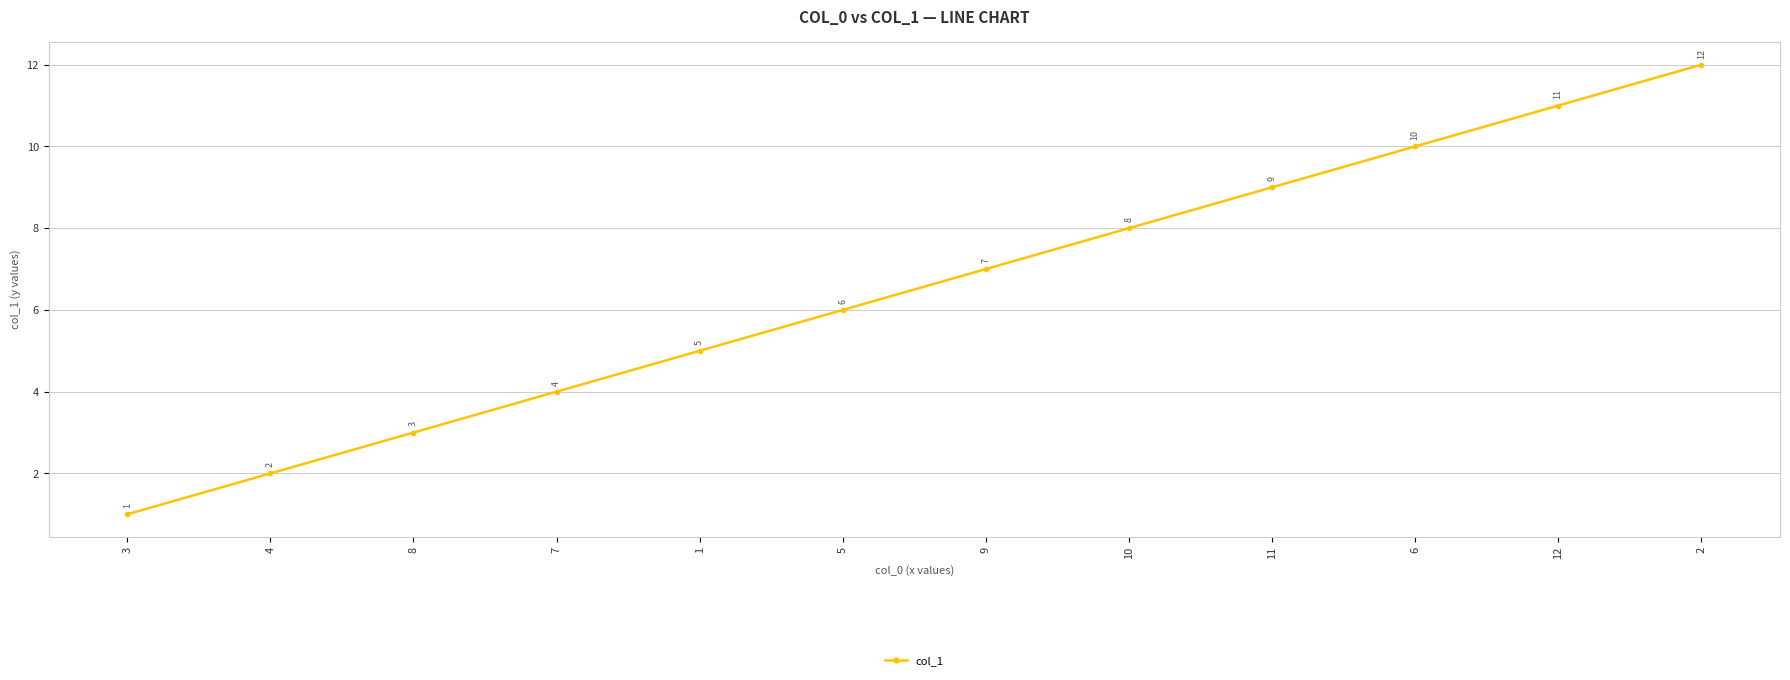

Which label corresponds to the largest value in the chart?

2